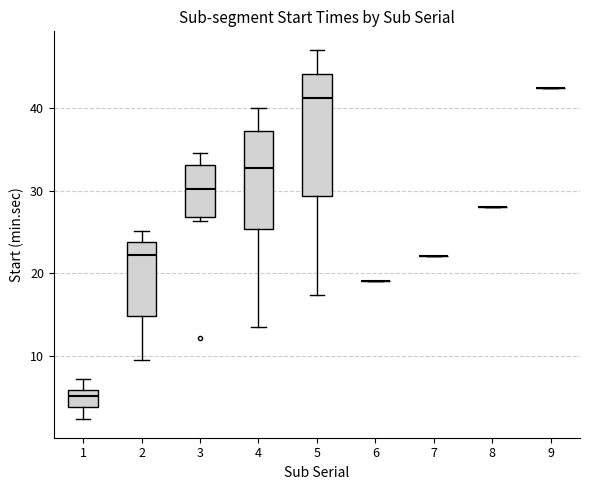

Reading left to right, transcribe this box plot: for each box, give where its median line is, the range the box spans, and where its two whiskers end, as read against the y-axis. The values are not printed on the chart, so give them approximately, as read against the axis.

1: median 5, box 4 to 6, whiskers 2 to 7
2: median 22, box 15 to 24, whiskers 10 to 25
3: median 30, box 27 to 33, whiskers 26 to 35
4: median 33, box 25 to 37, whiskers 14 to 40
5: median 41, box 29 to 44, whiskers 17 to 47
6: box collapsed to a line at 19, whiskers 19 to 19
7: box collapsed to a line at 22, whiskers 22 to 22
8: box collapsed to a line at 28, whiskers 28 to 28
9: box collapsed to a line at 42, whiskers 42 to 42